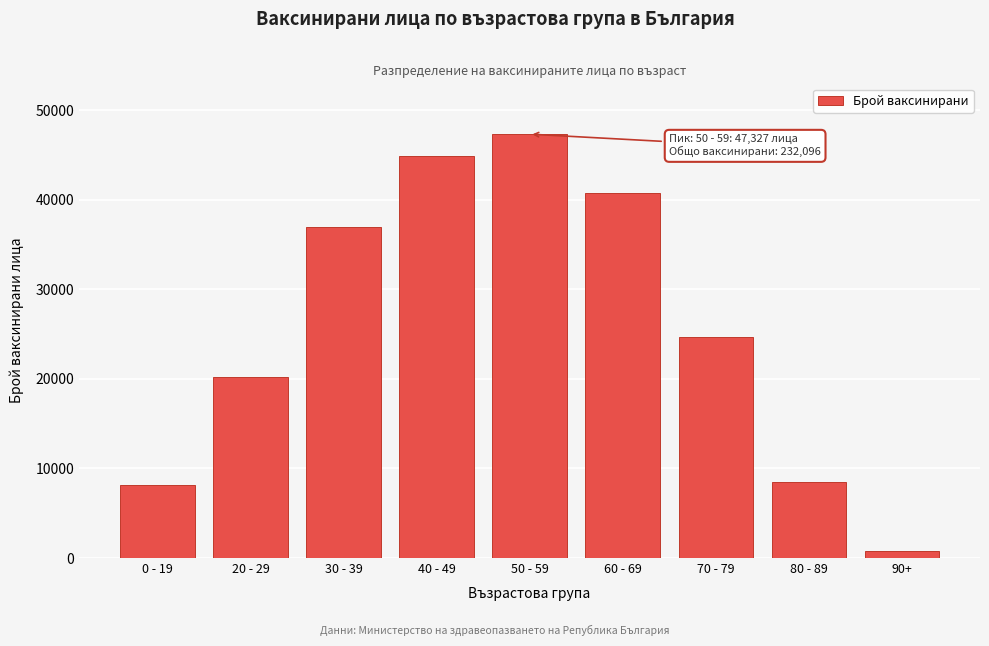

Reading right to left, list all the values displayed in this chart.

90+=798	80 - 89=8468	70 - 79=24643	60 - 69=40716	50 - 59=47327	40 - 49=44834	30 - 39=36996	20 - 29=20161	0 - 19=8153